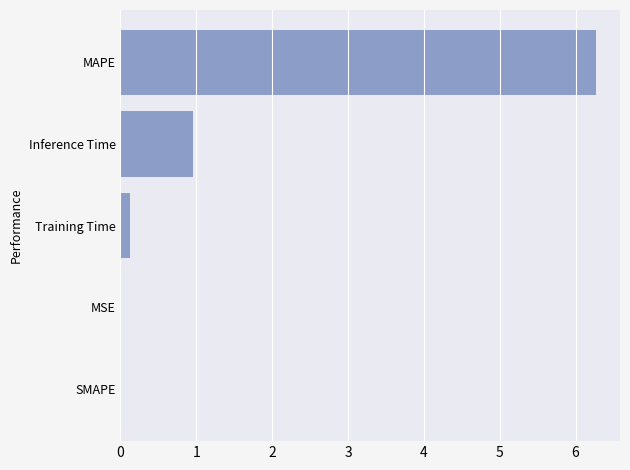

How many series are shown in this chart?

1